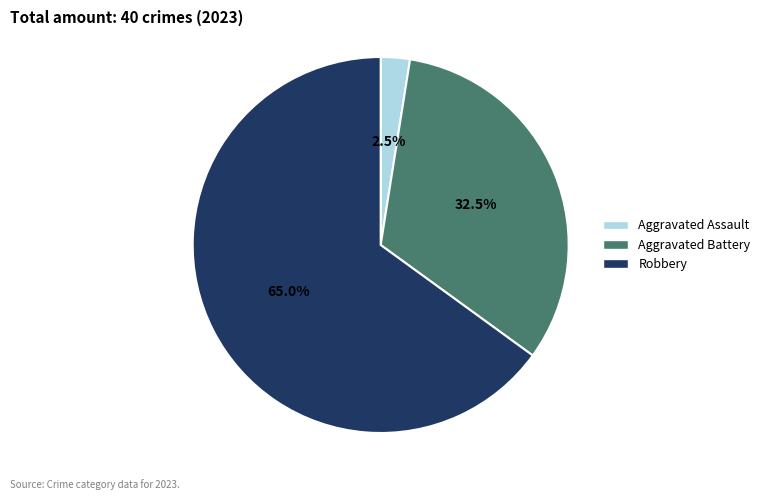

True or false: Robbery accounts for 65% of the total.

True